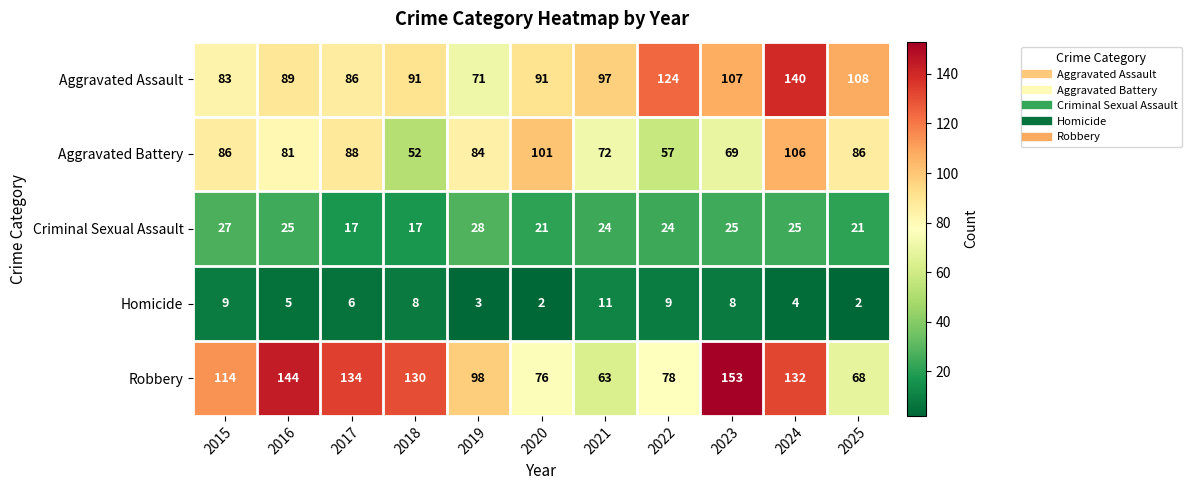

Is it true that Aggravated Assault equals 95 at 2024?

False